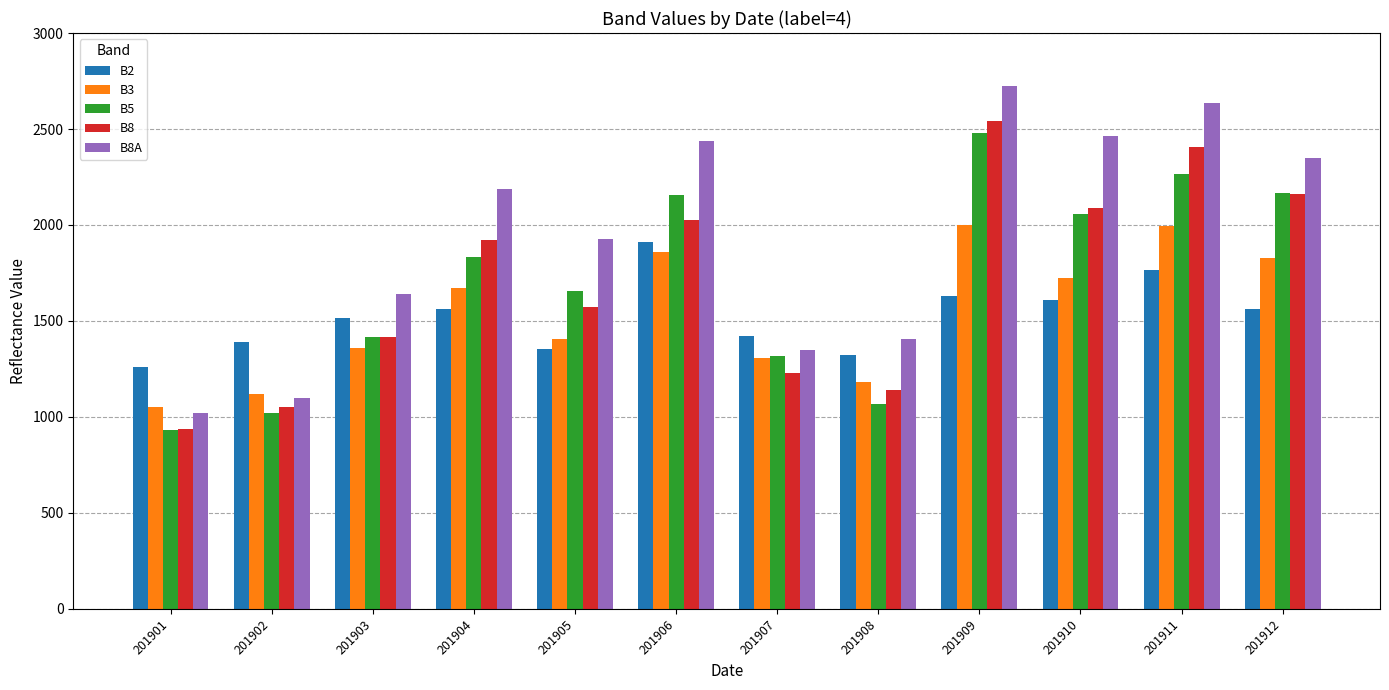

What is the value of the B3 bar at the 7th from the left?

1306